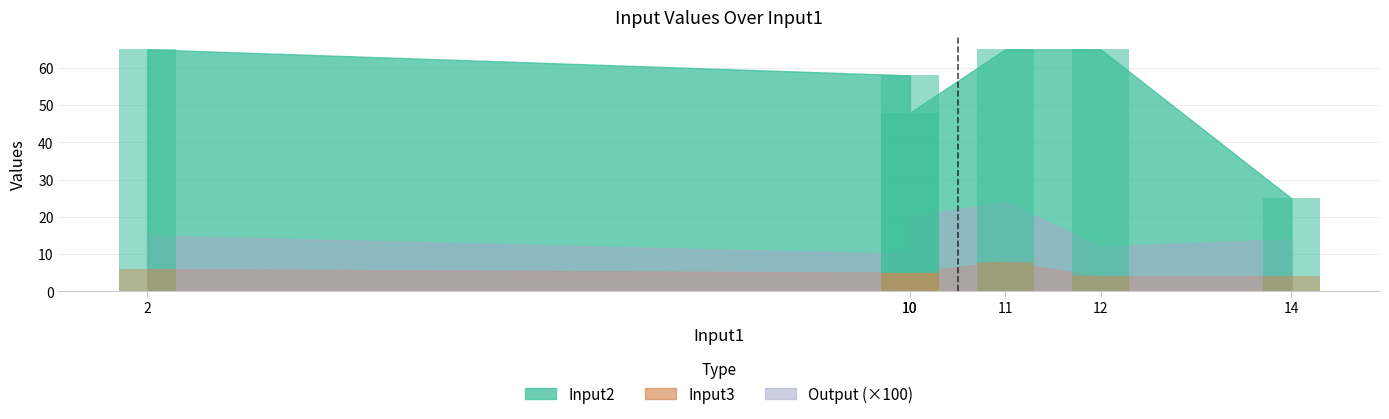

Which series changed the most between 12 and 14?

Input2